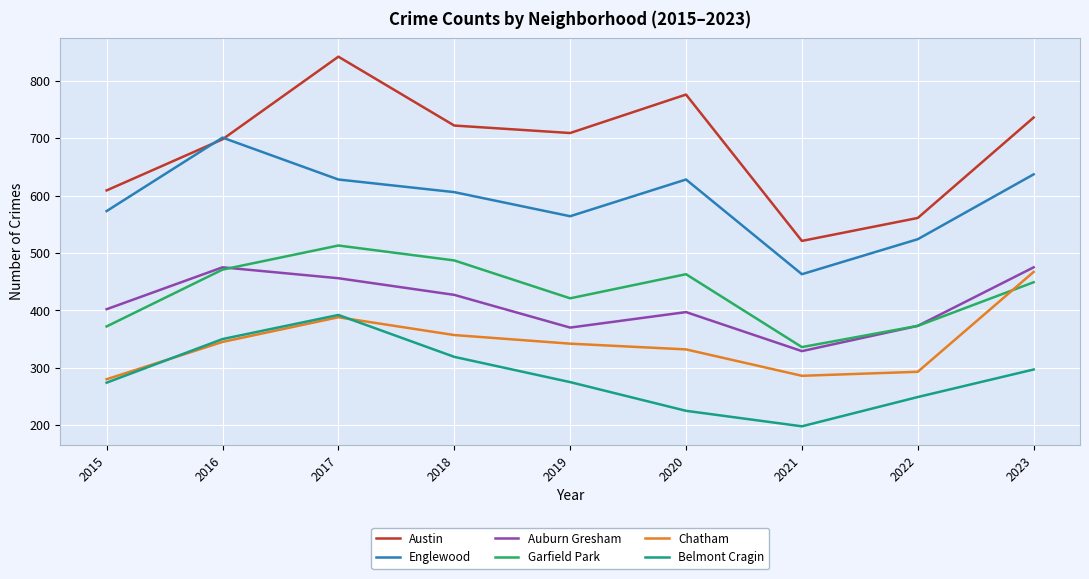

What is the lowest value of the Chatham series?

280